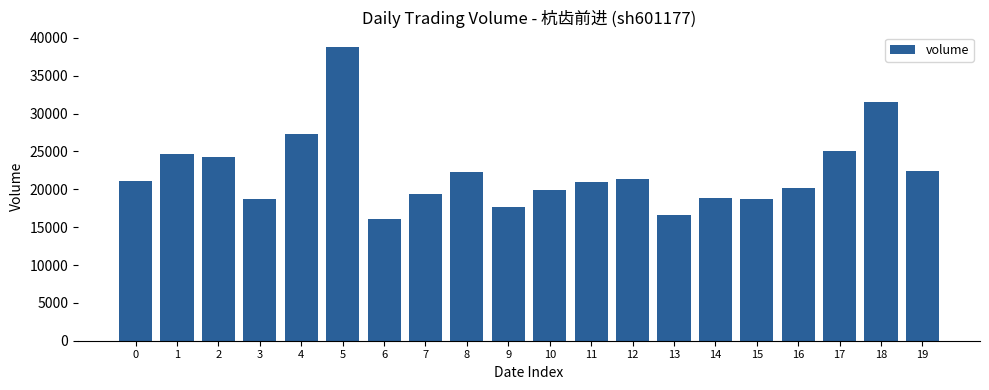

How many data points are less than 21119?

10